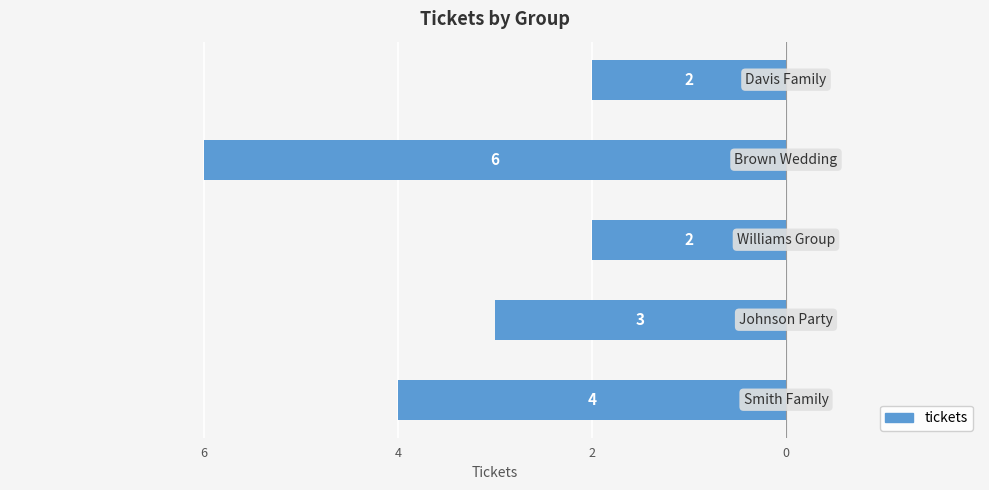

How many values are between -4 and -2?

4